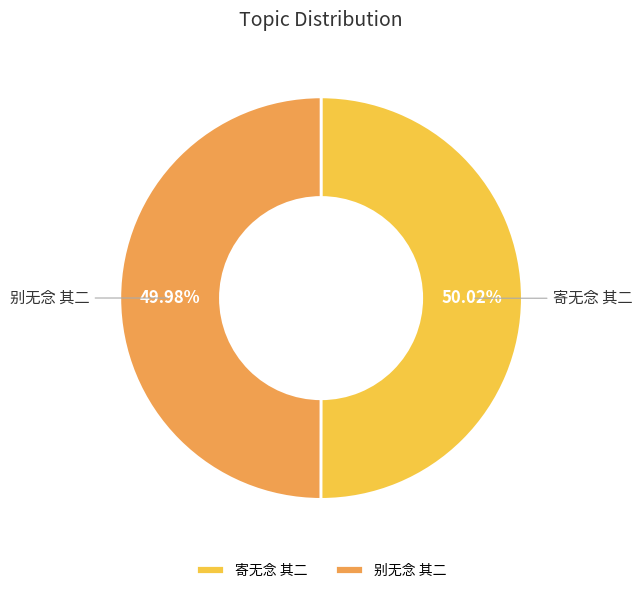

What is the ratio of the value at 寄无念 其二 to the value at 别无念 其二?

1.0